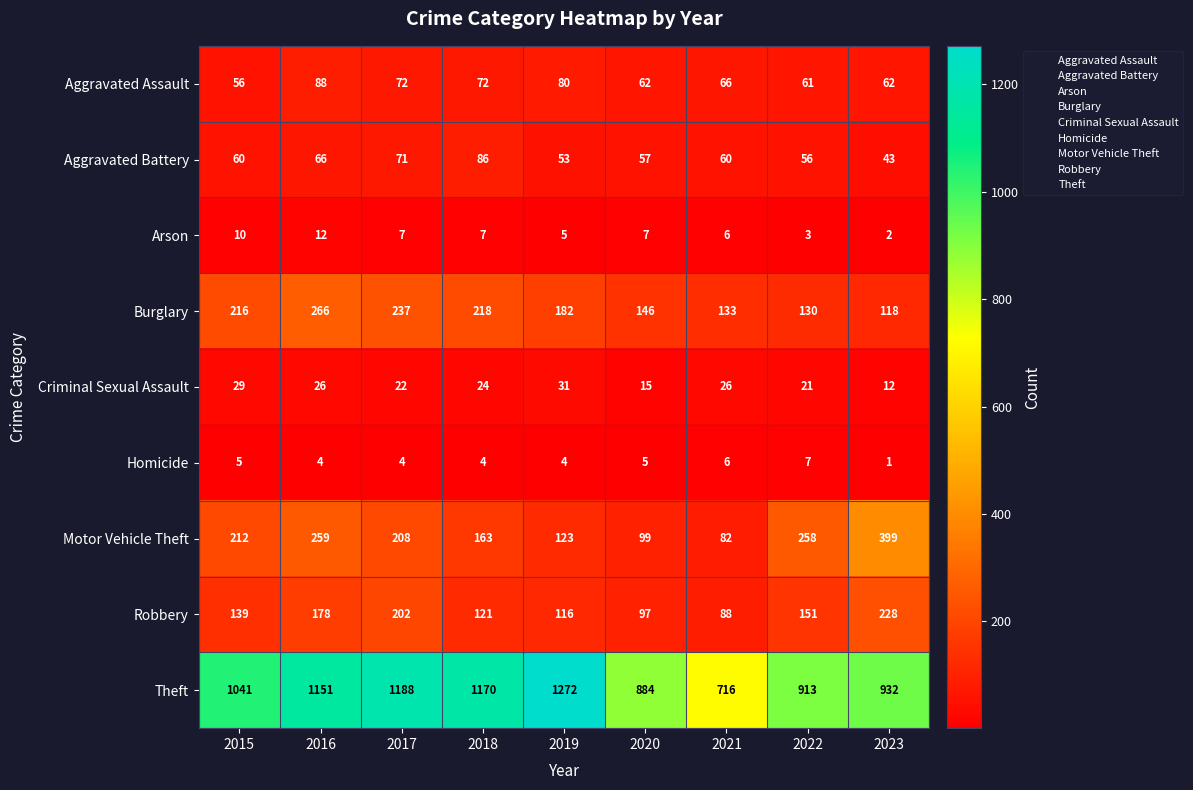

The value of Homicide at 2017 is 6. True or false?

False